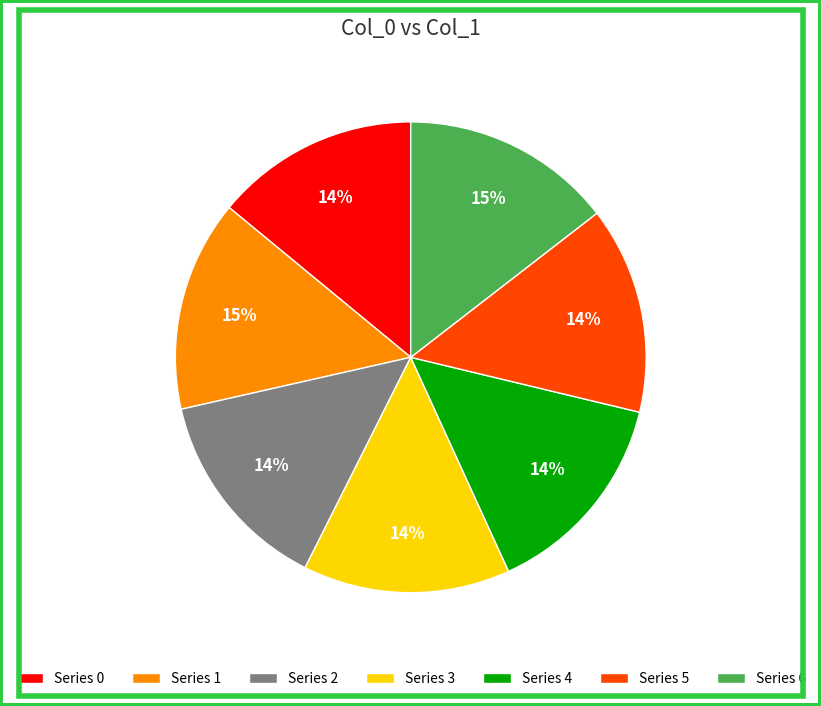

What percentage is the Series 3 slice, to the nearest percent?

14%